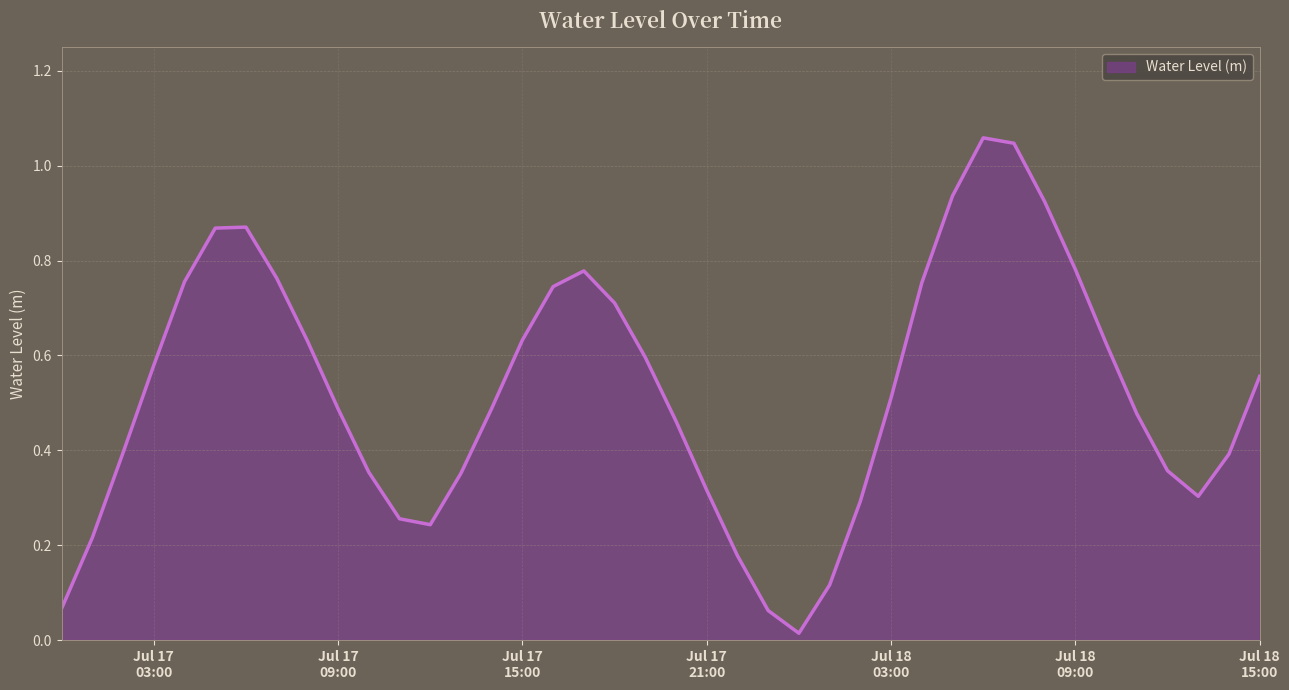

What is the value of the 7th point from the left?

0.9